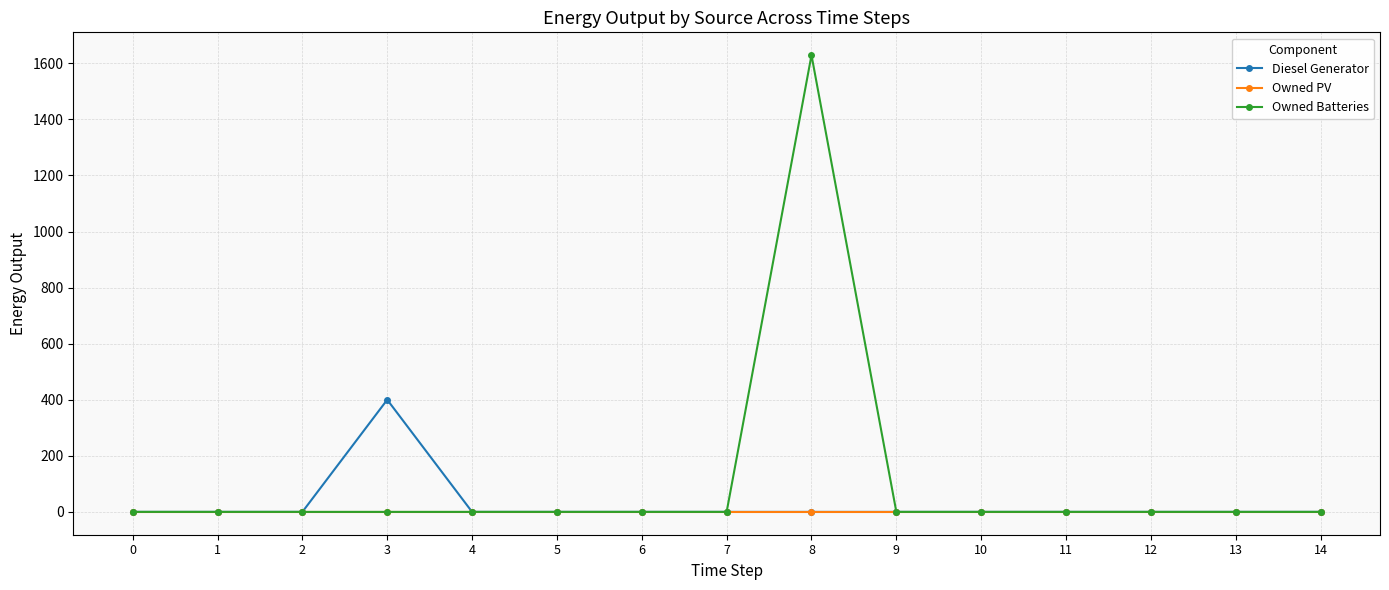

Which series has the largest total across all categories?

Owned Batteries